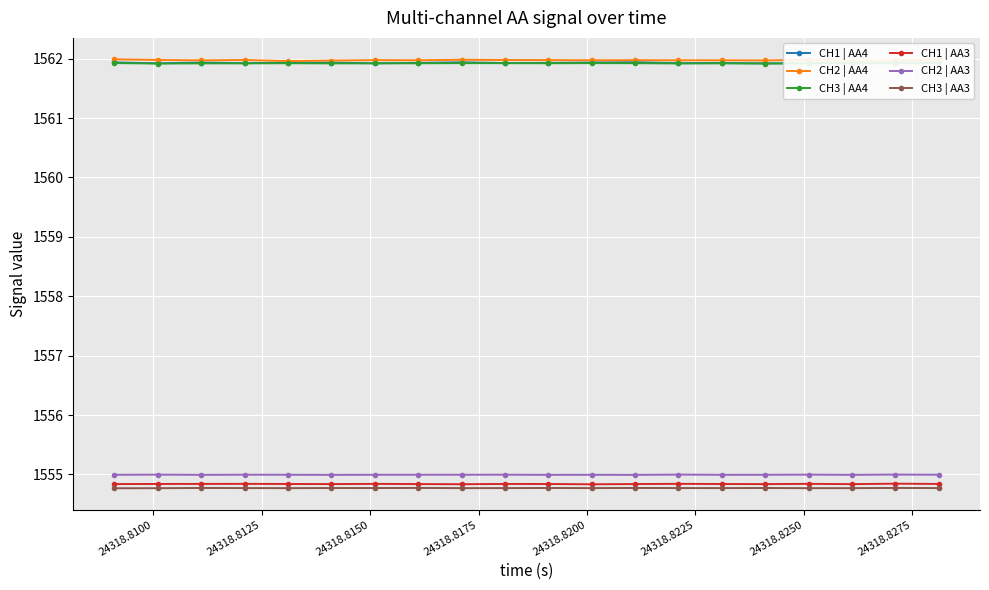

What is the lowest value of the CH2 | AA4 series?

1562.0